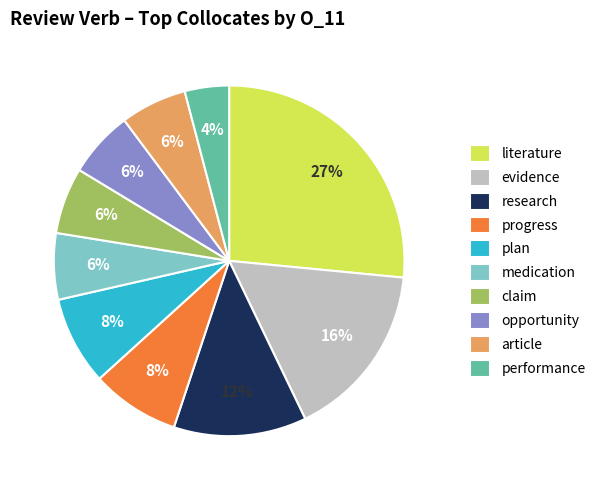

What is the largest slice in the pie chart?

literature